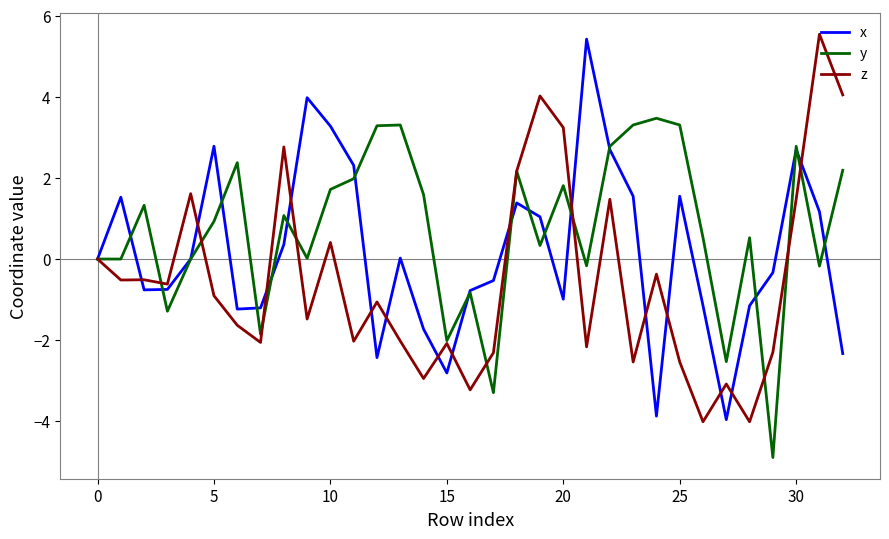

List the series in order of their peak value, highest first.

z, x, y